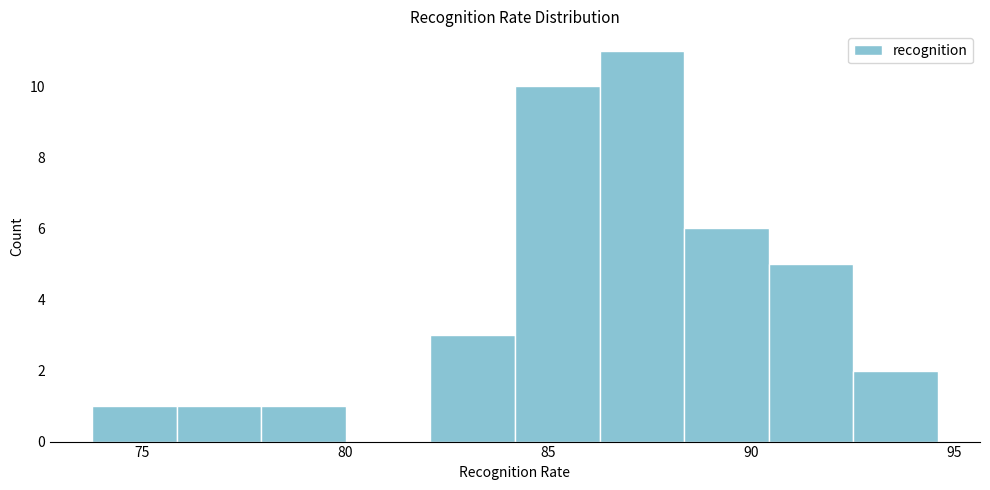

Reading left to right, transcribe this chart: for each bar, give the range it covers on the x-axis and its height. Neither the bar edges nor the heights are printed on the chart, so give them approximately, as read against the axes.

74.0 to 76.0: 1
76.0 to 78.0: 1
78.0 to 80.0: 1
80.0 to 82.0: 0
82.0 to 84.0: 3
84.0 to 86.5: 10
86.5 to 88.5: 11
88.5 to 90.5: 6
90.5 to 92.5: 5
92.5 to 94.5: 2